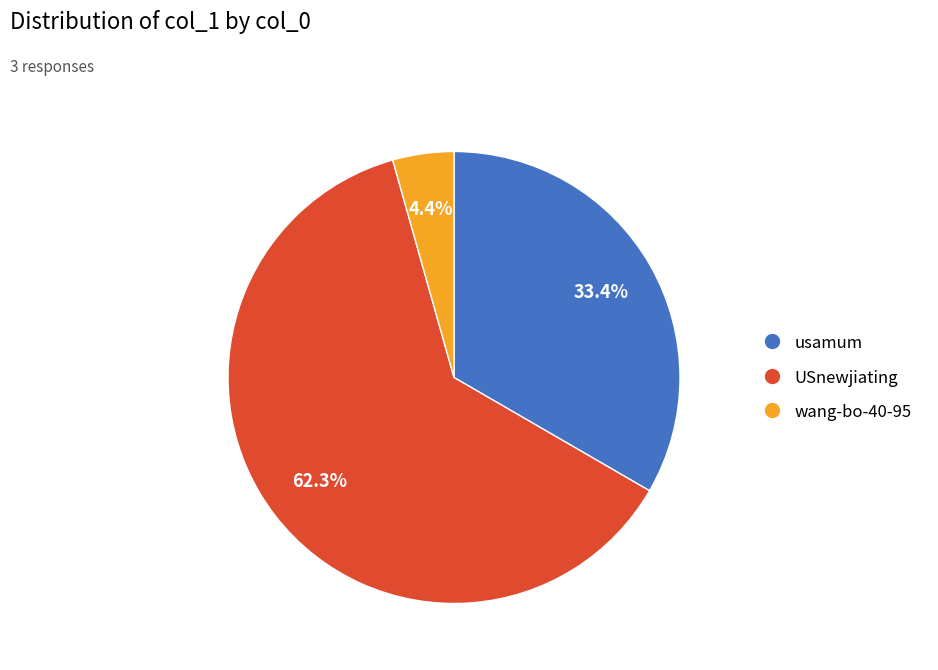

Which category has the smallest portion of the pie?

wang-bo-40-95